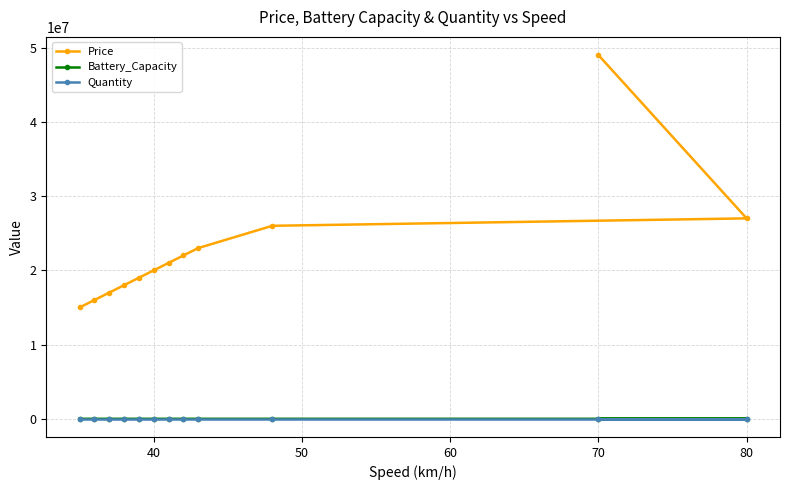

At which category is the sum across all series the highest?

70